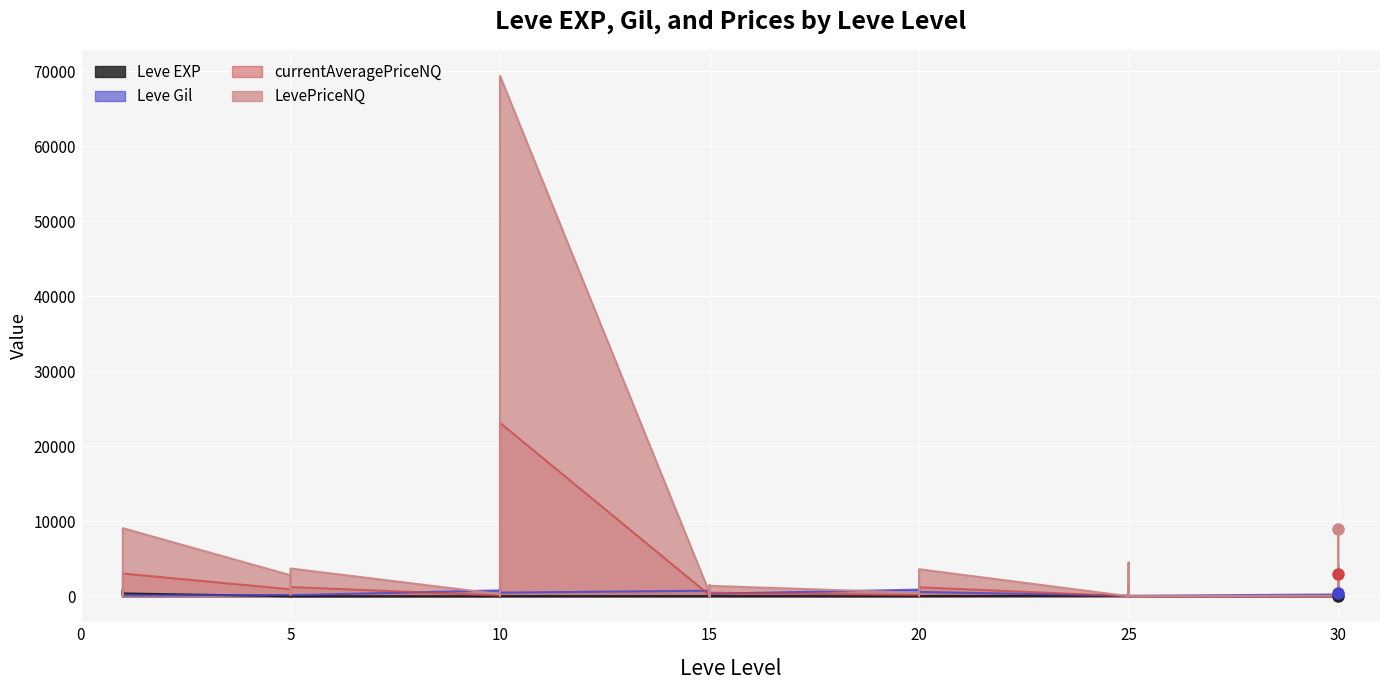

True or false: Leve Gil and Leve EXP cross at least once.

True